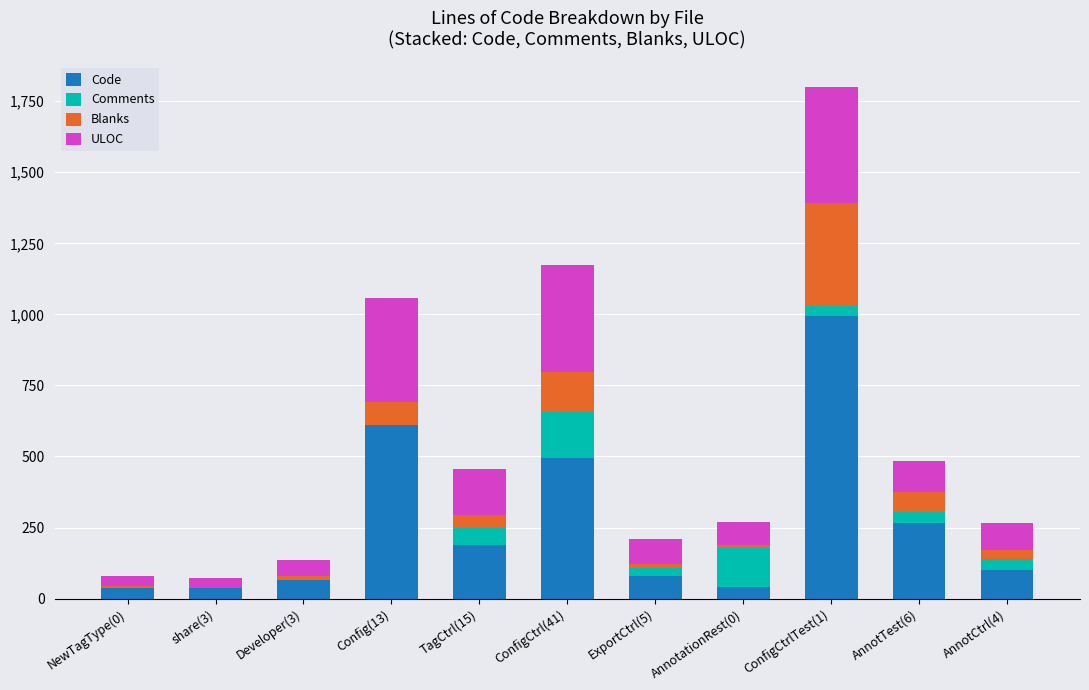

What is the sum of all Code values?

2916